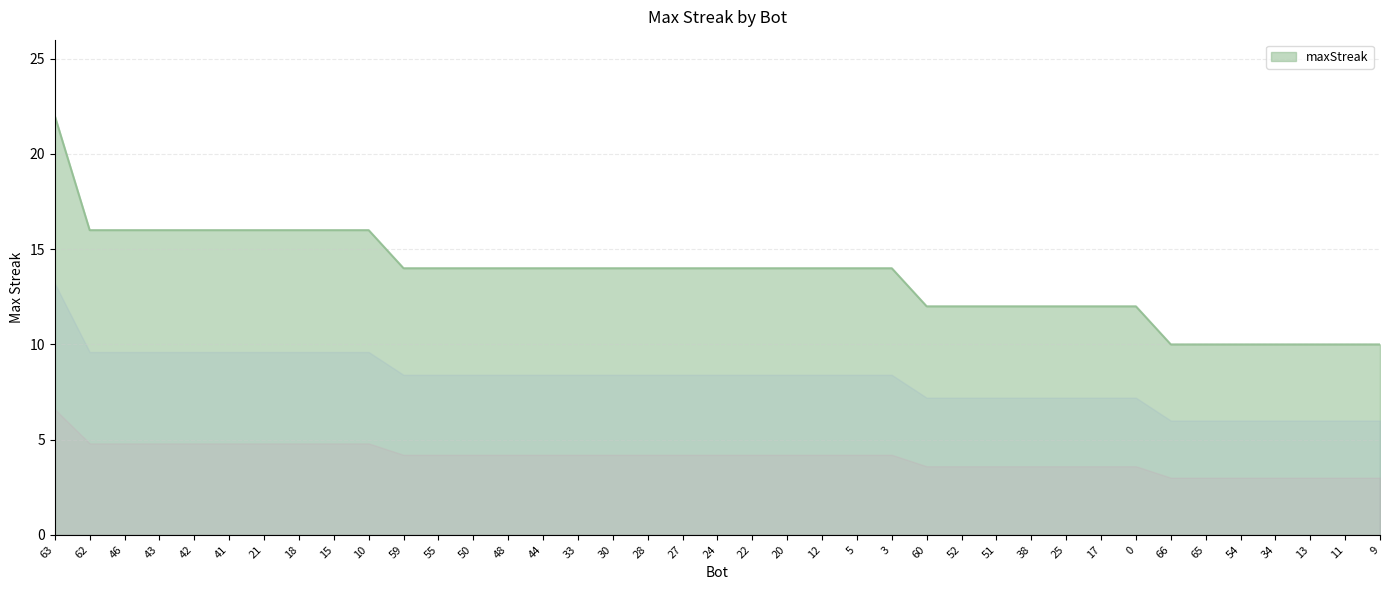

What position from the right is 41?

34